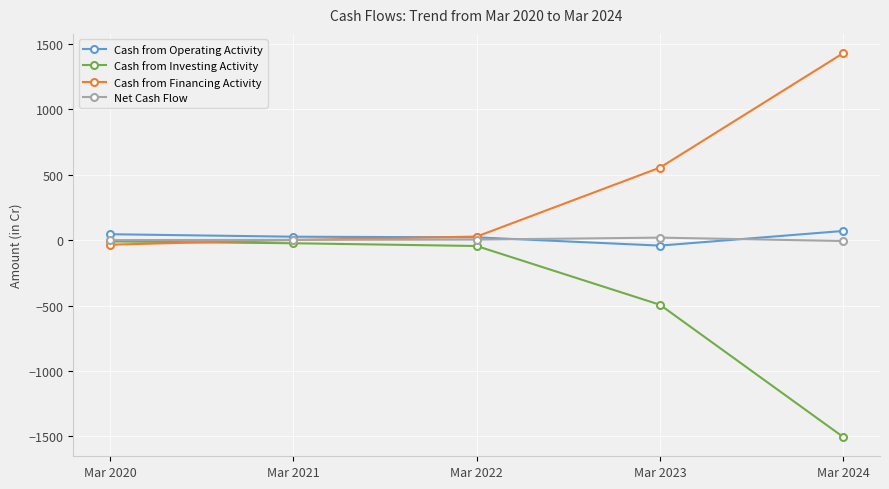

What is the value of the Cash from Investing Activity point at the 4th from the left?

-494